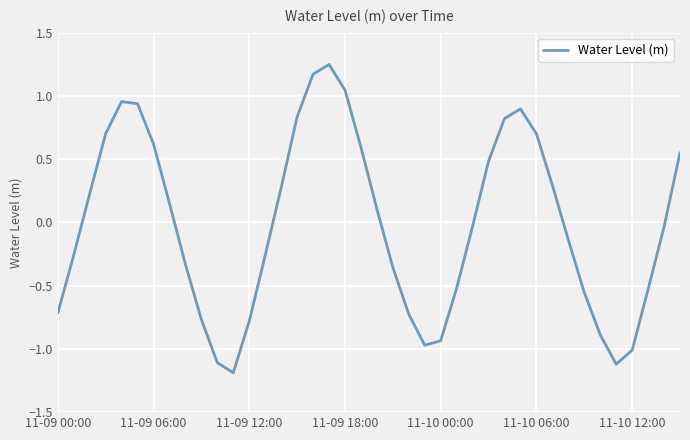

What is the difference between the maximum and minimum values?

2.4